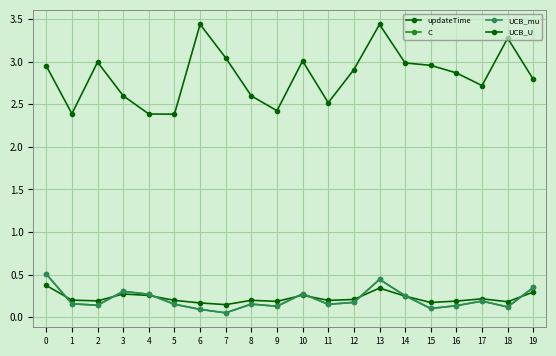

True or false: UCB_U and updateTime cross at least once.

False